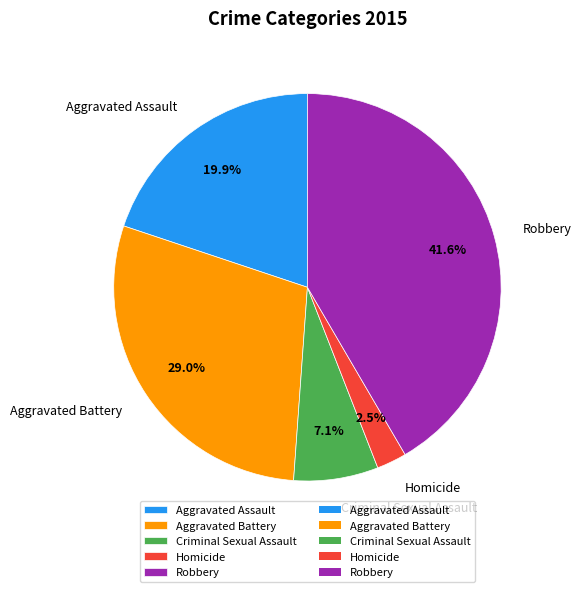

To the nearest percent, what is the difference between the Criminal Sexual Assault and Aggravated Battery slice percentages?

22%